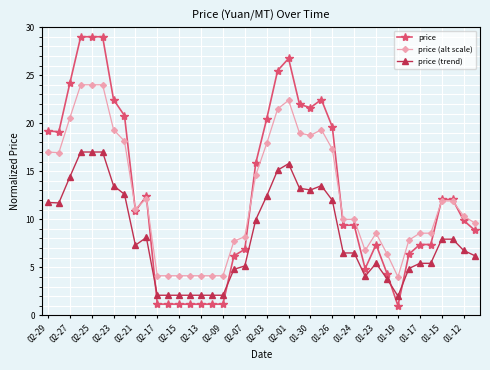

What is the value of the price point at the 37th from the left?

12.1